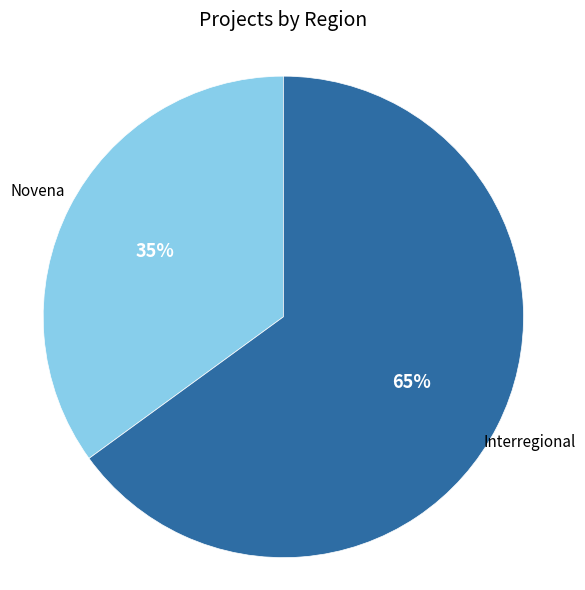

Count the number of slices in the pie.

2